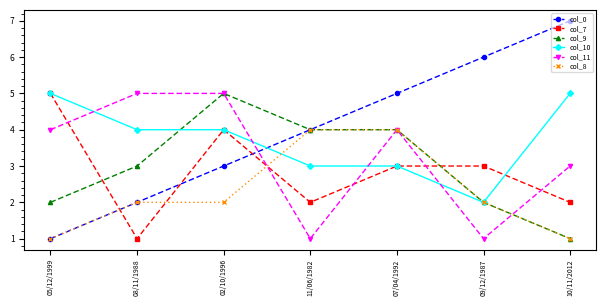

What is the sum of the col_7 values at 07/04/1992 and 10/11/2012?

5